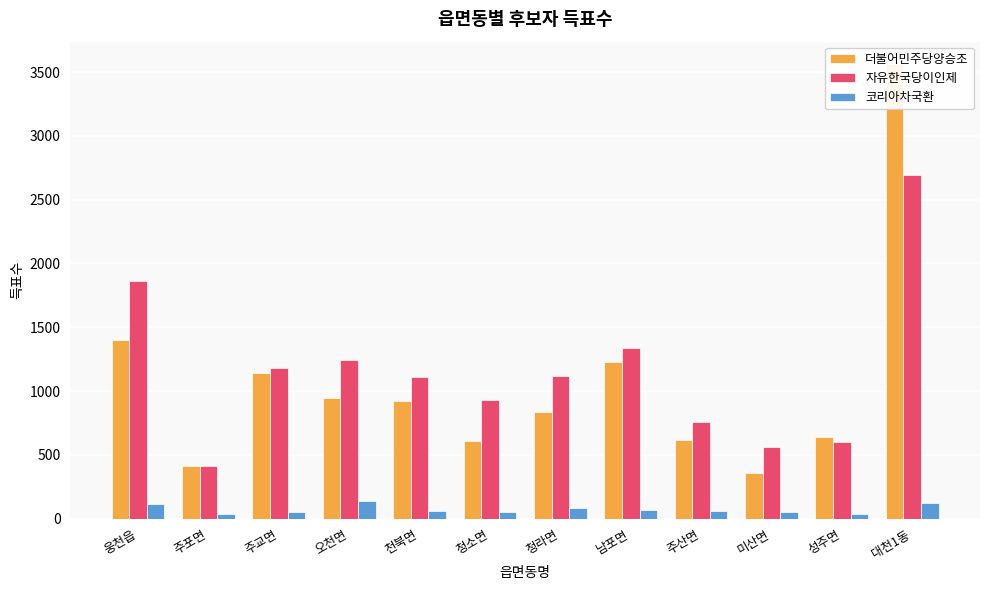

What are all the series names shown in the legend?

더불어민주당양승조, 자유한국당이인제, 코리아차국환